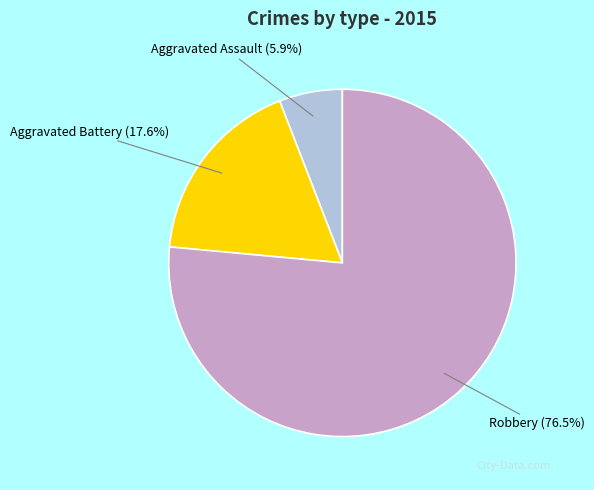

Is there any slice that represents more than half of the pie?

Yes